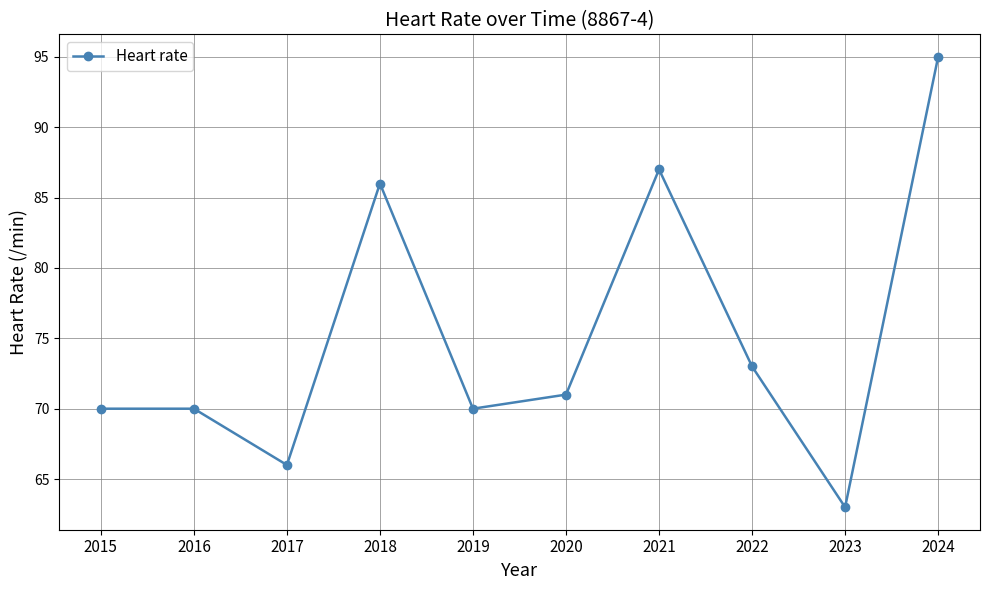

True or false: the data shows 21 at 2022.

False